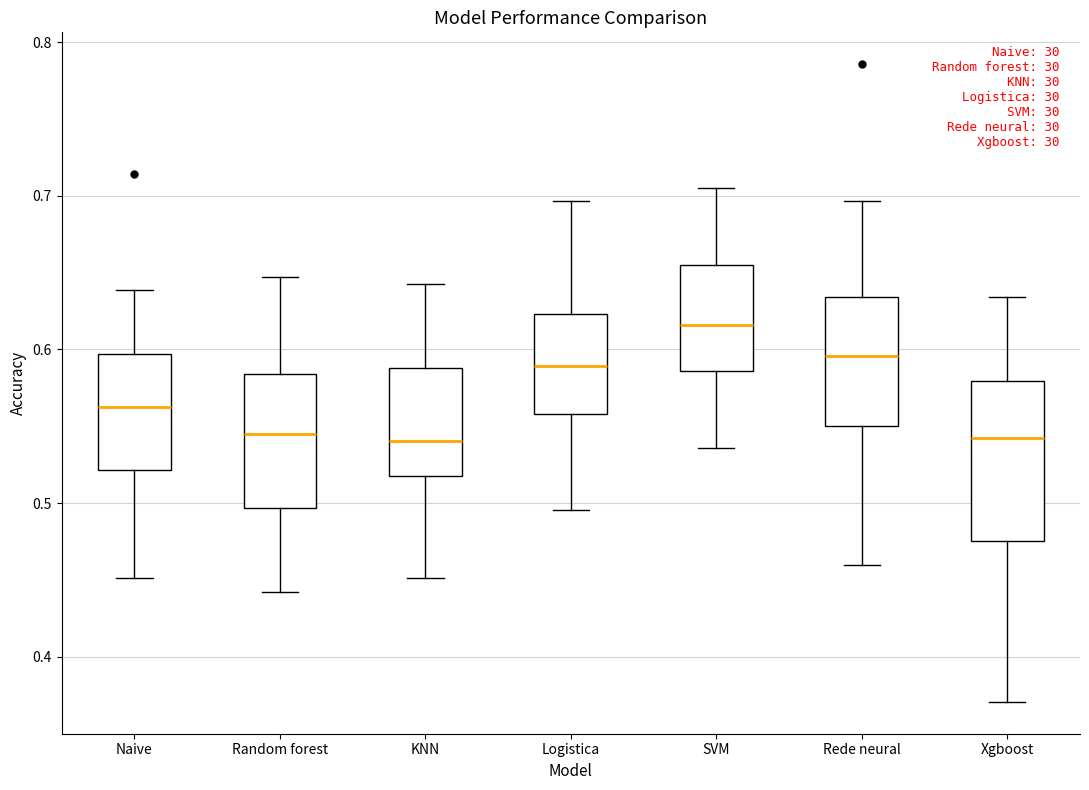

Reading left to right, read every box against the y-axis: the position of its median line, the range the box covers, and the ends of its whiskers. The values are not printed on the chart, so give them approximately, as read against the axis.

Naive: median 0.56, box 0.52 to 0.60, whiskers 0.45 to 0.64
Random forest: median 0.54, box 0.50 to 0.58, whiskers 0.44 to 0.65
KNN: median 0.54, box 0.52 to 0.59, whiskers 0.45 to 0.64
Logistica: median 0.59, box 0.56 to 0.62, whiskers 0.50 to 0.70
SVM: median 0.62, box 0.59 to 0.66, whiskers 0.54 to 0.71
Rede neural: median 0.60, box 0.55 to 0.63, whiskers 0.46 to 0.70
Xgboost: median 0.54, box 0.48 to 0.58, whiskers 0.37 to 0.63